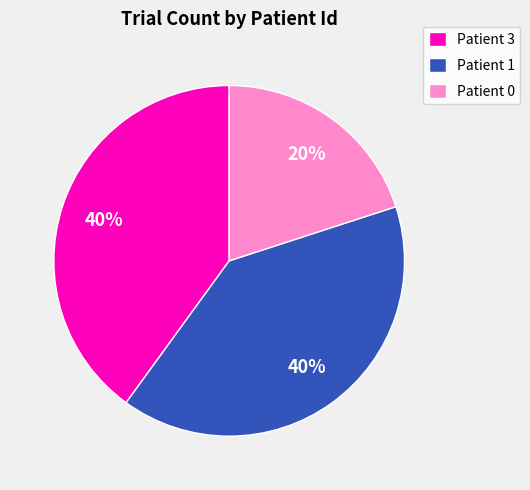

Which slice is the smallest?

Patient 0